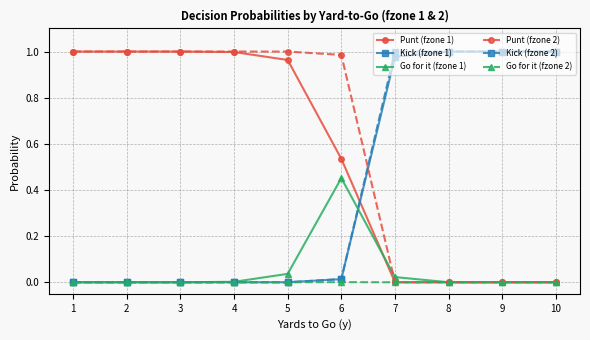

Is the value of Punt (fzone 1) at 6 greater than the value of Kick (fzone 2) at 3?

Yes